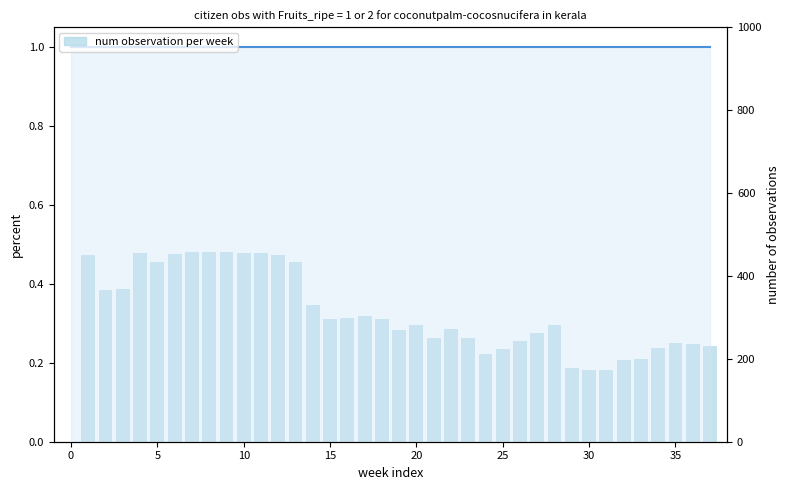

What is the greatest value displayed?

457.7